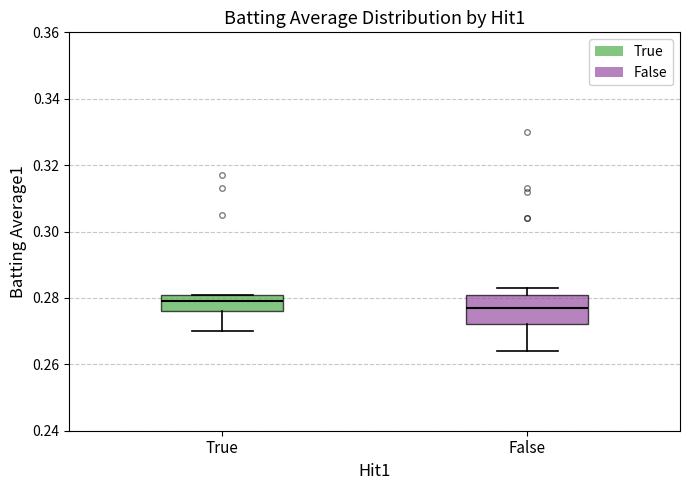

Reading left to right, transcribe this box plot: for each box, give where its median line is, the range the box spans, and where its two whiskers end, as read against the y-axis. The values are not printed on the chart, so give them approximately, as read against the axis.

True: median 0.280, box 0.276 to 0.282, whiskers 0.270 to 0.282
False: median 0.278, box 0.272 to 0.282, whiskers 0.264 to 0.284